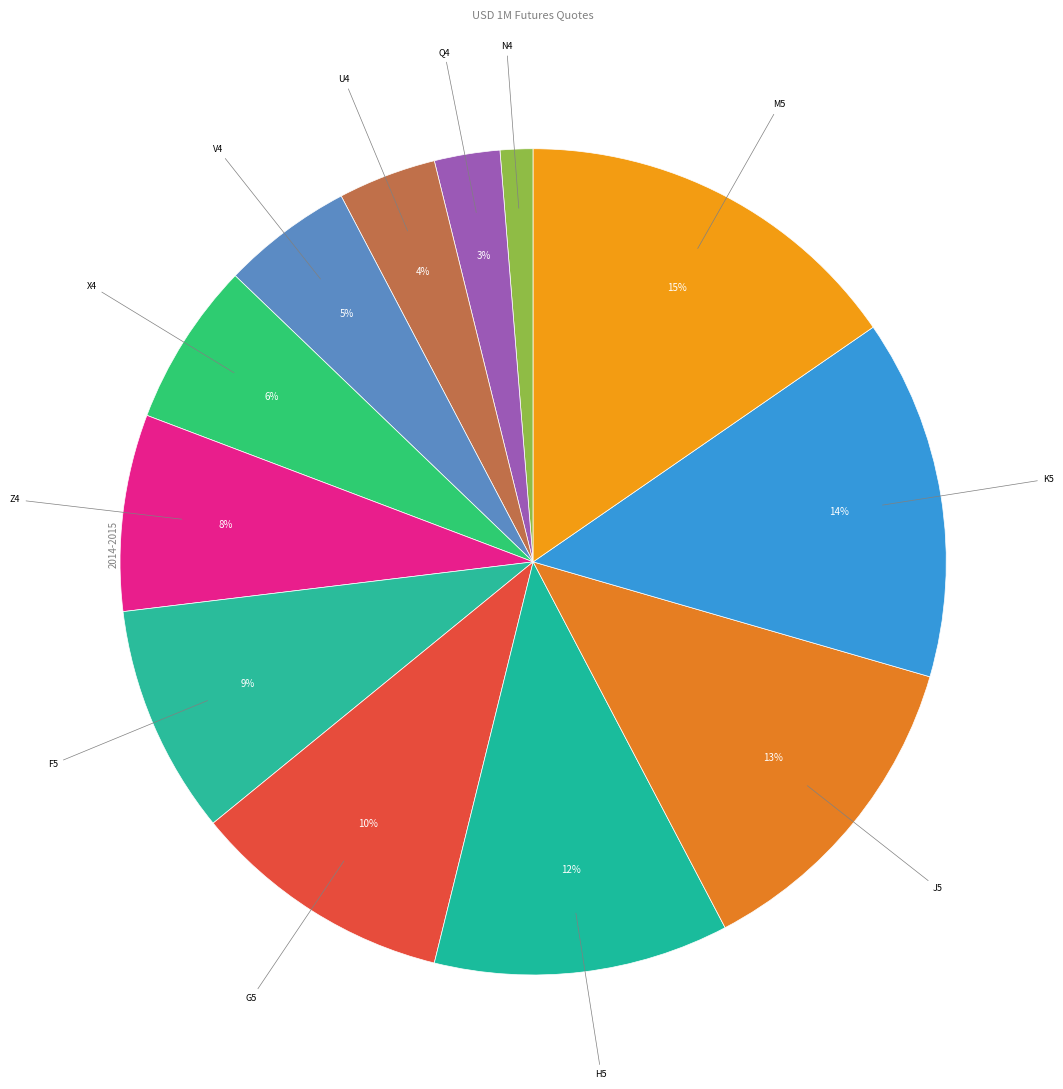

Which category has the biggest portion of the pie?

M5